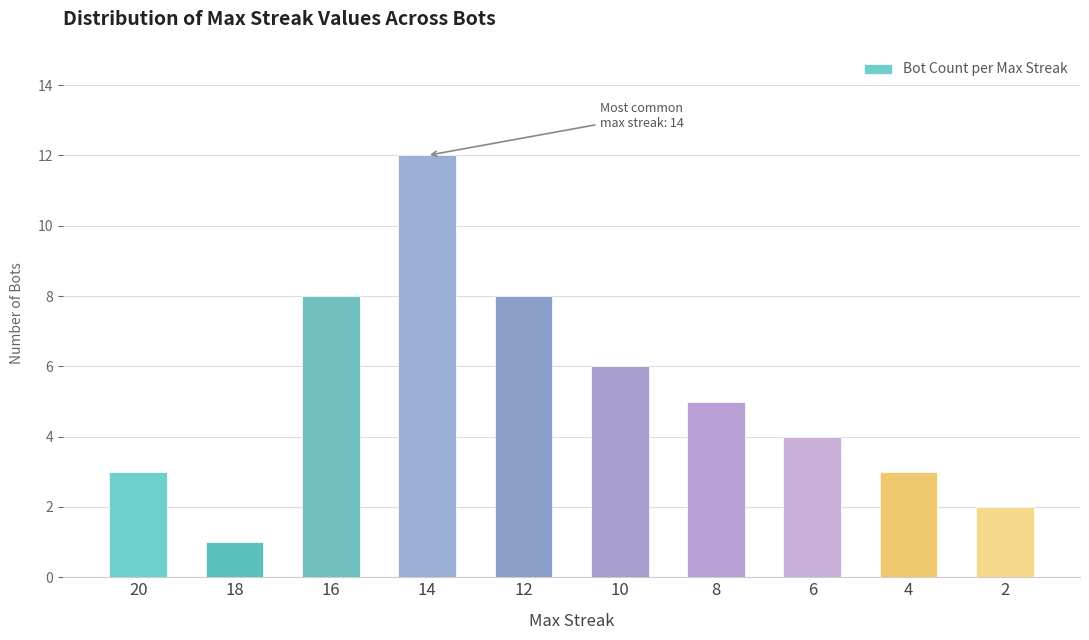

What is the value of the 7th bar from the left?

5